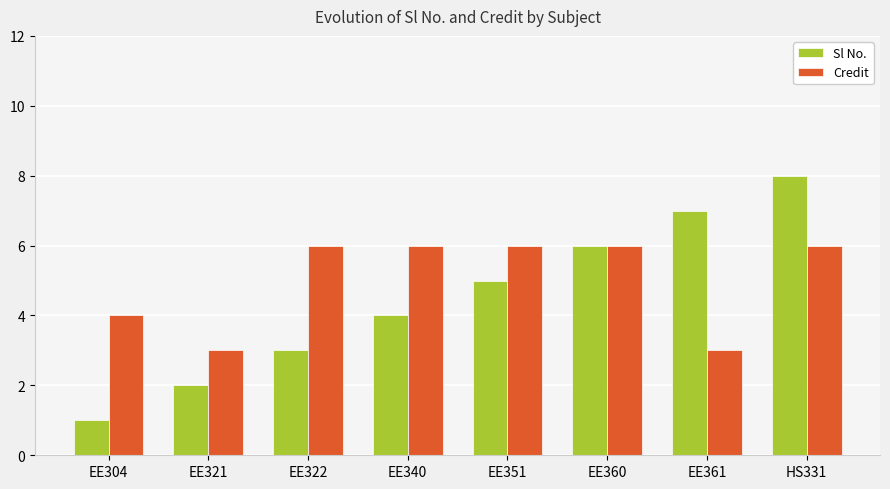

What is the label of the 2nd bar from the right?

EE361